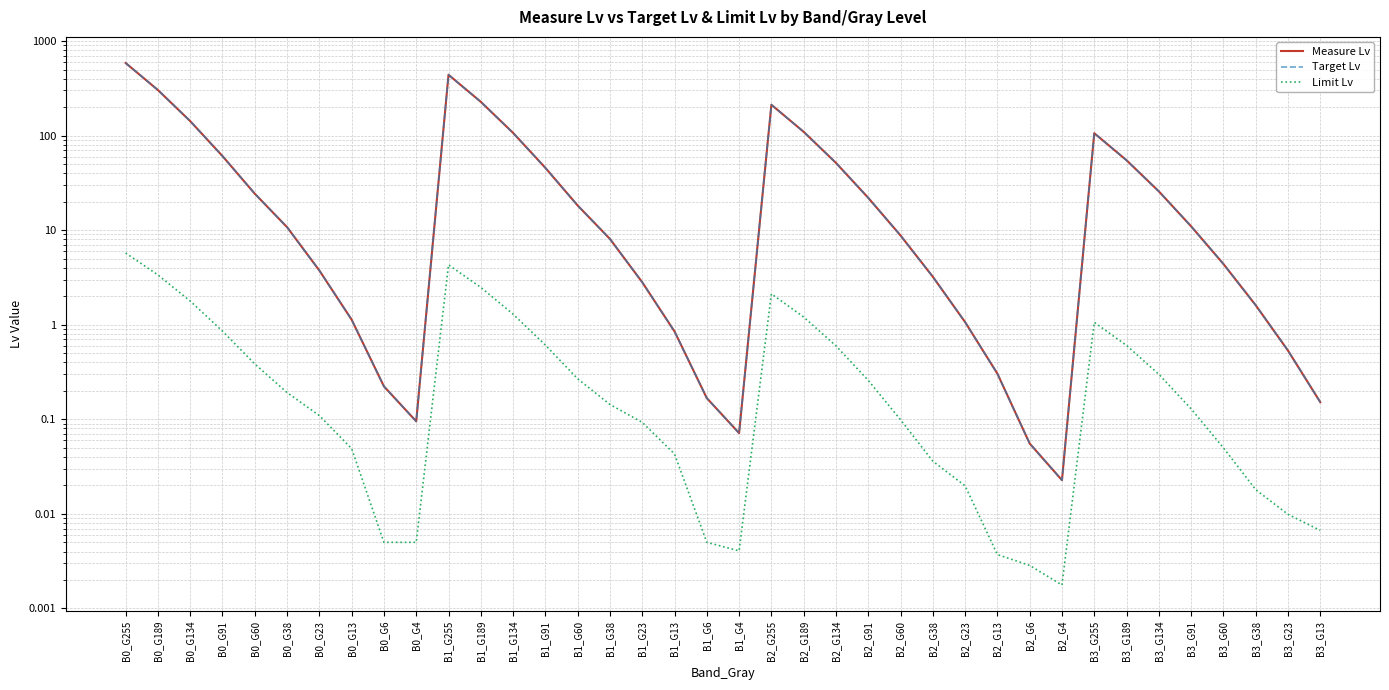

At which label does Measure Lv first exceed 10?

B0_G255